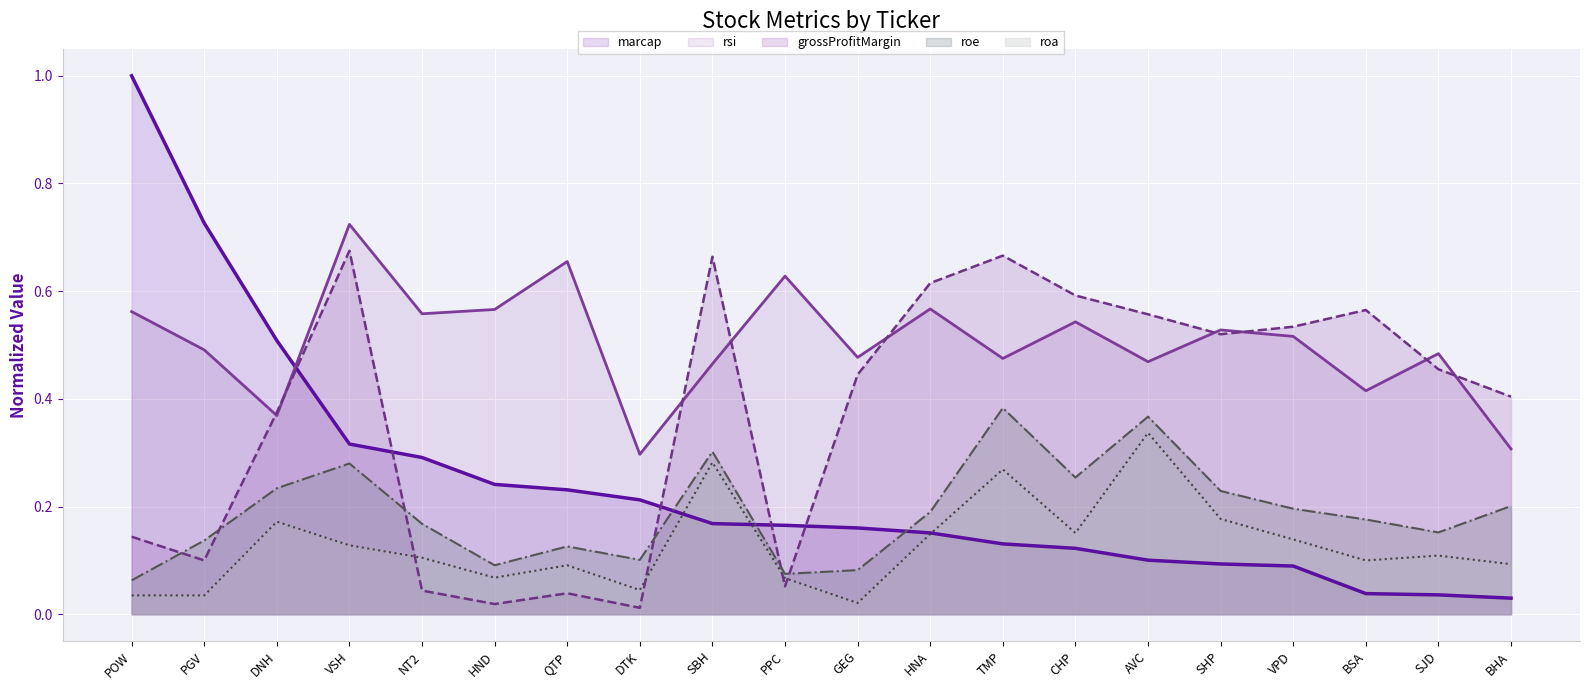

True or false: roe has a value of 0.2 at SBH.

False